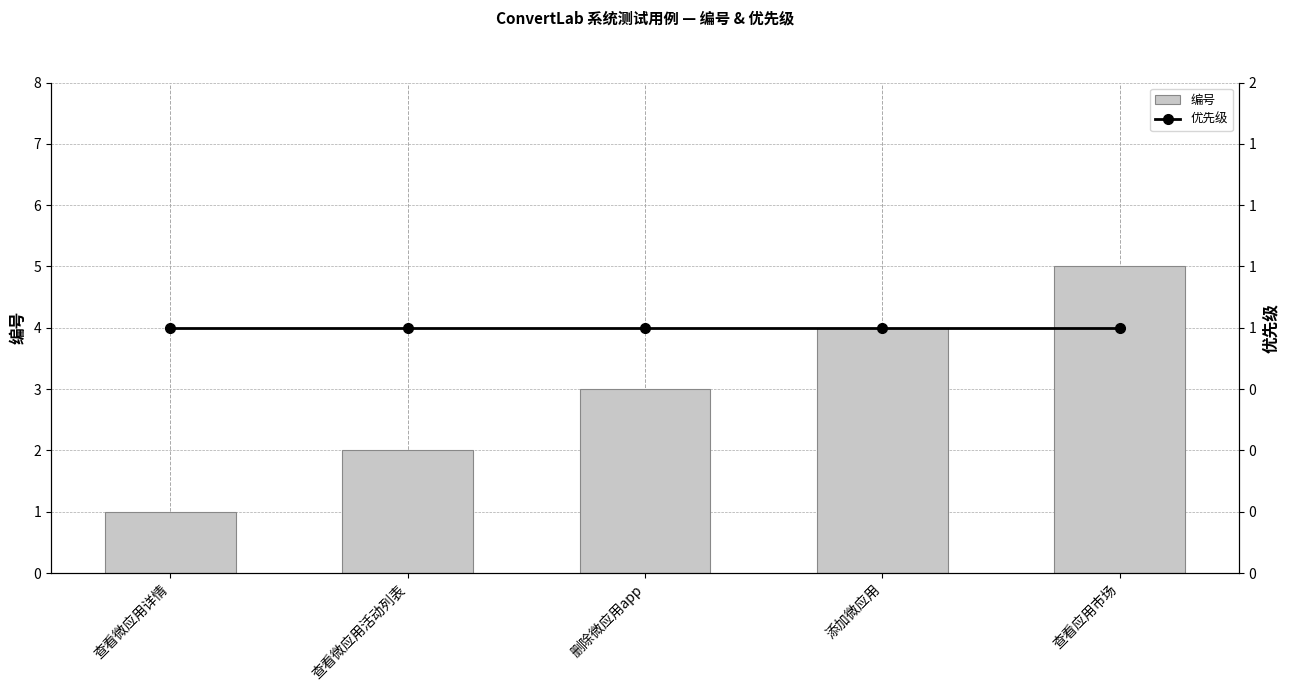

What is the spread (max minus min) of values at 查看微应用活动列表?

1